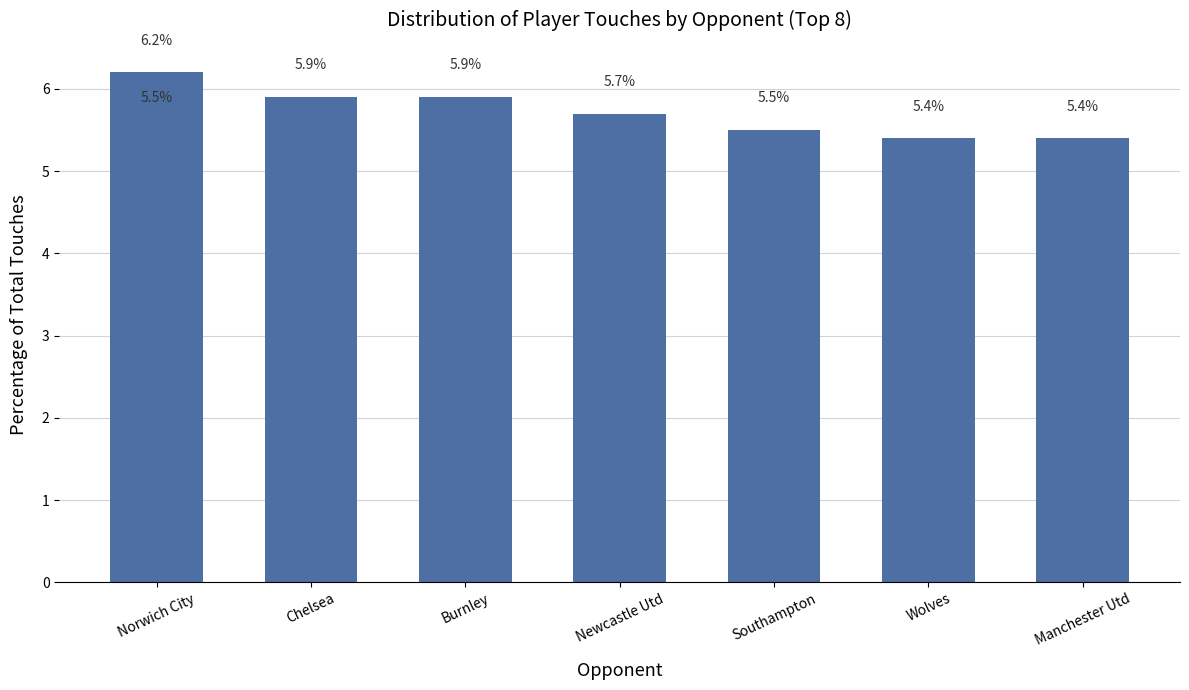

Which has a higher value, Chelsea or Manchester Utd?

Chelsea